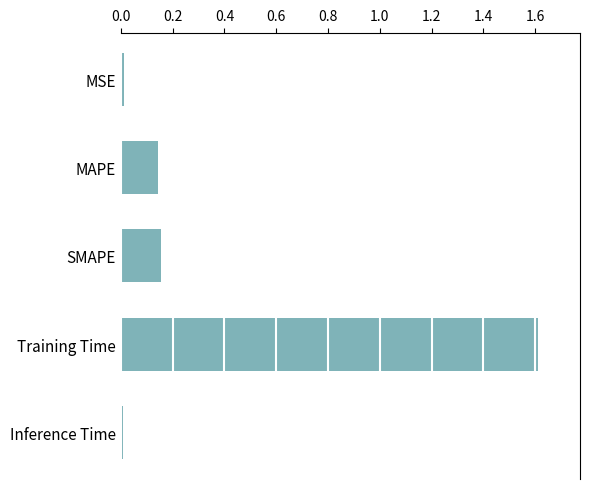

Are the bars horizontal?

Yes